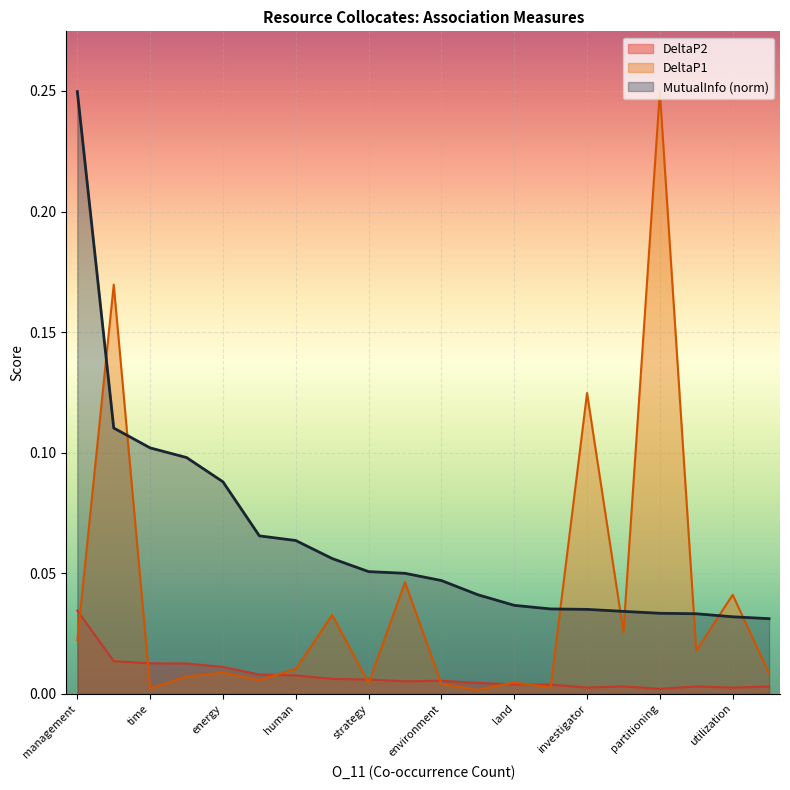

Which series has the widest spread of values?

DeltaP1